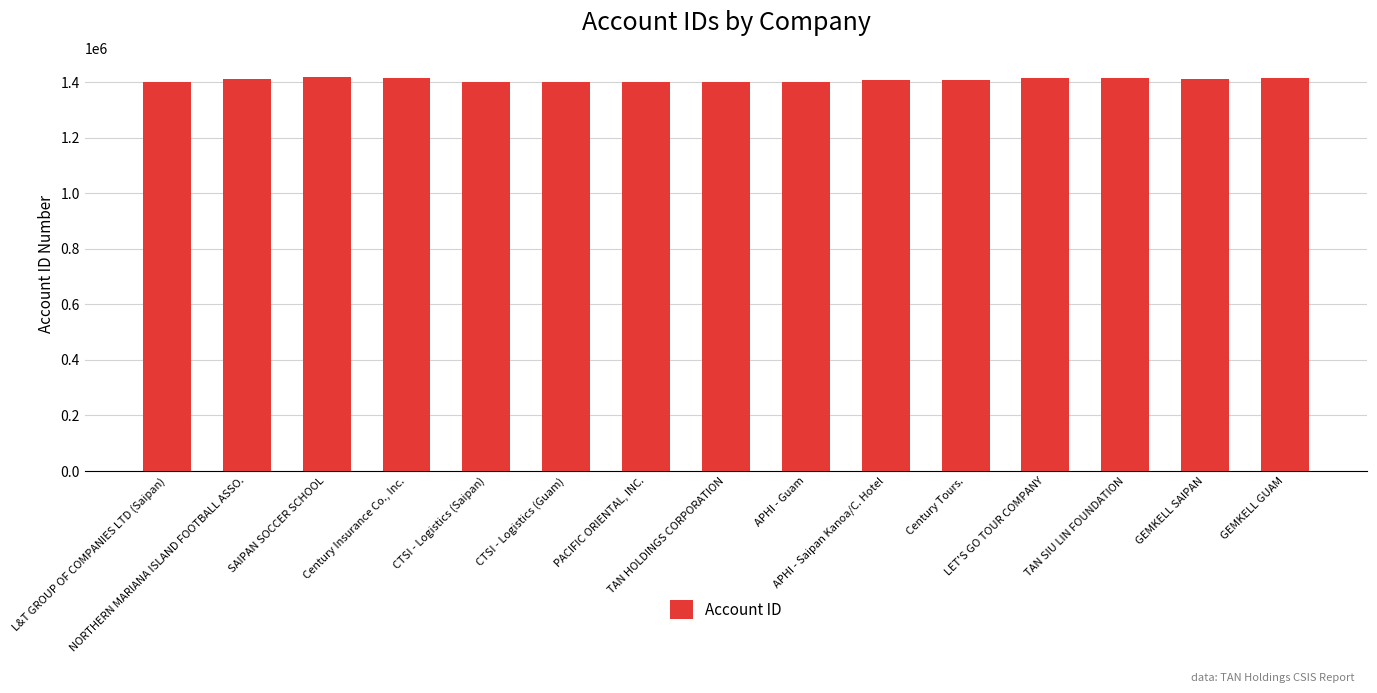

List the labels in order of value, largest first.

SAIPAN SOCCER SCHOOL, GEMKELL GUAM, TAN SIU LIN FOUNDATION, LET'S GO TOUR COMPANY, Century Insurance Co., Inc., GEMKELL SAIPAN, NORTHERN MARIANA ISLAND FOOTBALL ASSO., APHI - Saipan Kanoa/C. Hotel, Century Tours., APHI - Guam, TAN HOLDINGS CORPORATION, L&T GROUP OF COMPANIES LTD (Saipan), CTSI - Logistics (Guam), PACIFIC ORIENTAL, INC., CTSI - Logistics (Saipan)